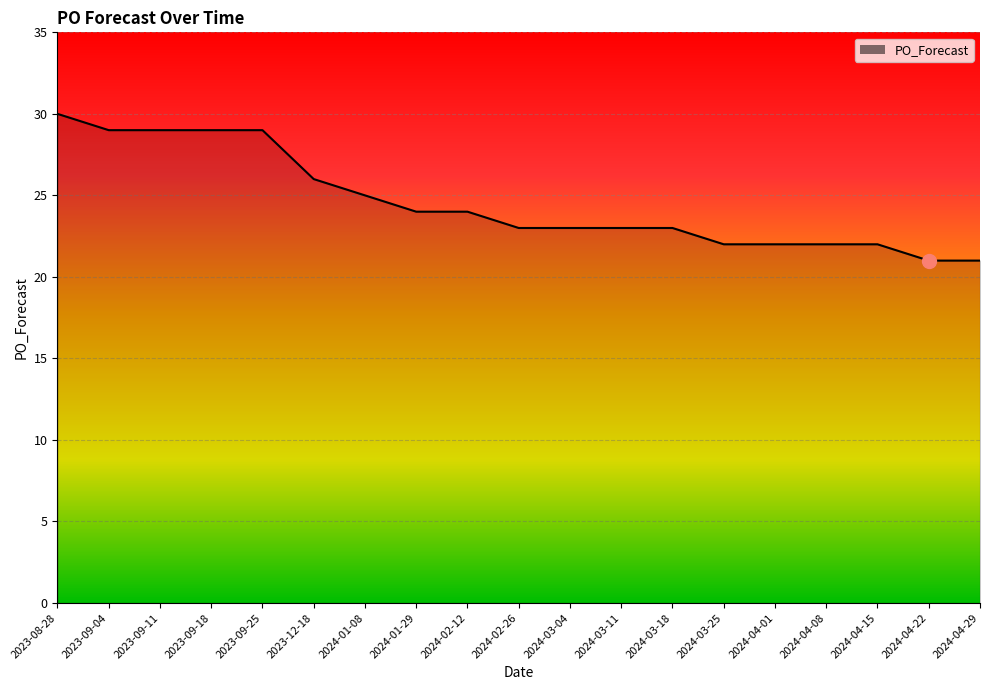

What position from the left is 2023-09-11?

3